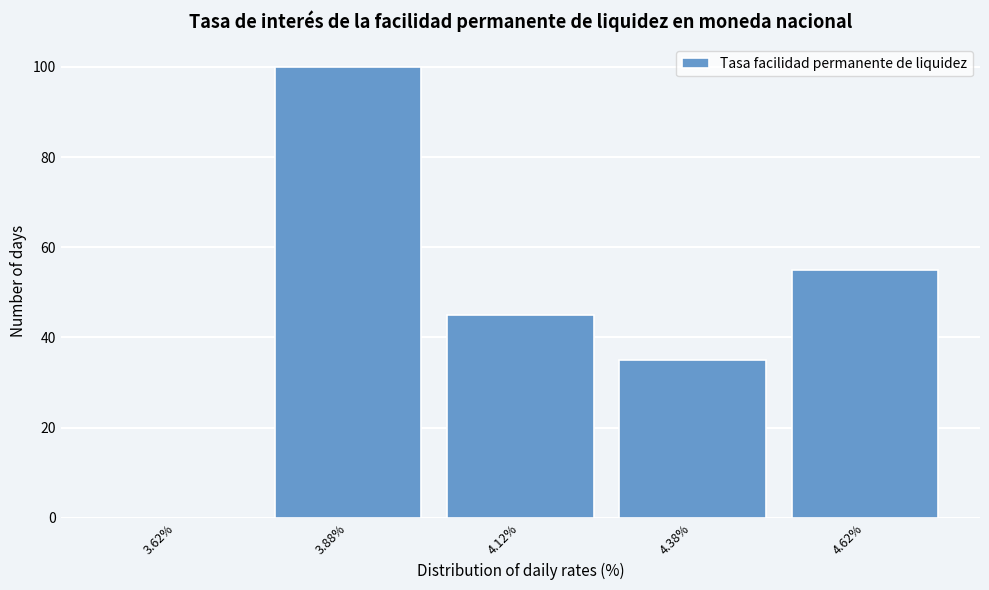

Reading left to right, list every bar in this chart as the range it spans on the x-axis followed by its height. The values are not printed on the chart, so give them approximately, as read against the axis.

3.50 to 3.75: 0
3.75 to 4.00: 100
4.00 to 4.25: 46
4.25 to 4.50: 36
4.50 to 4.75: 56